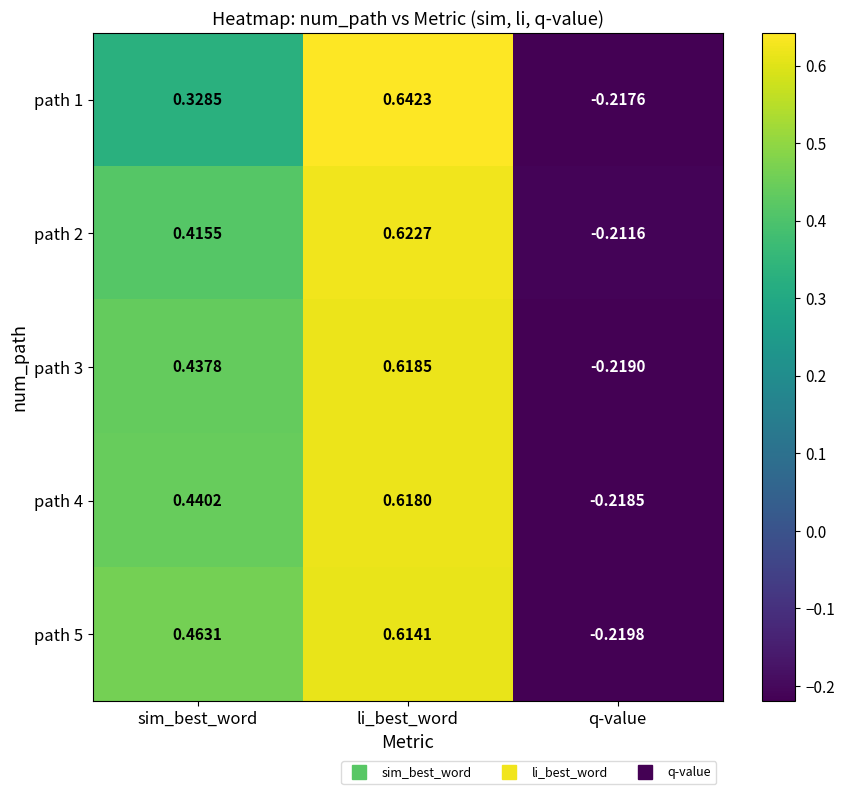

At which category does the chart reach its peak across all series?

li_best_word